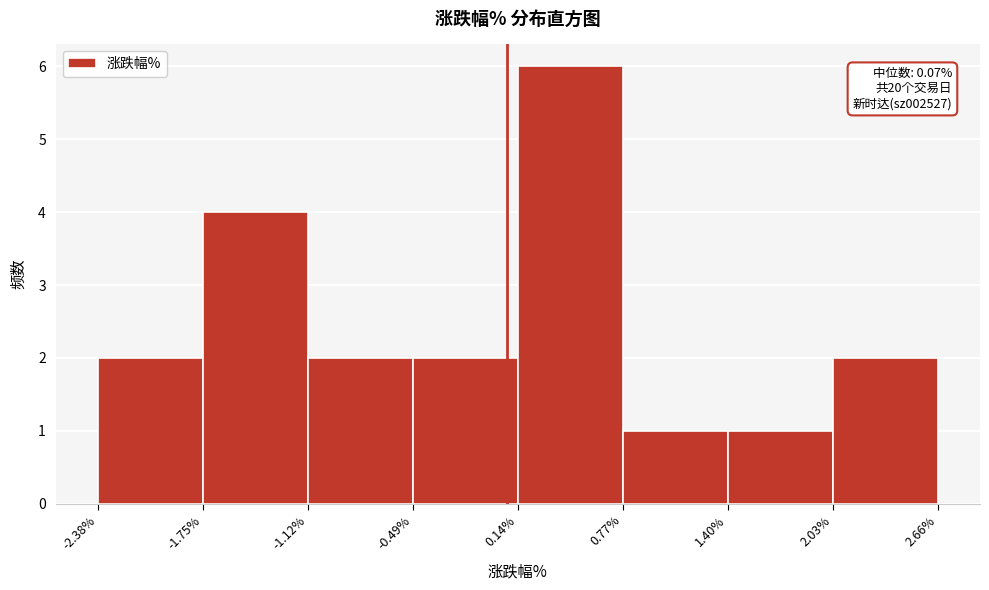

Over which range of the x-axis is the bar tallest?

0.14% to 0.77%